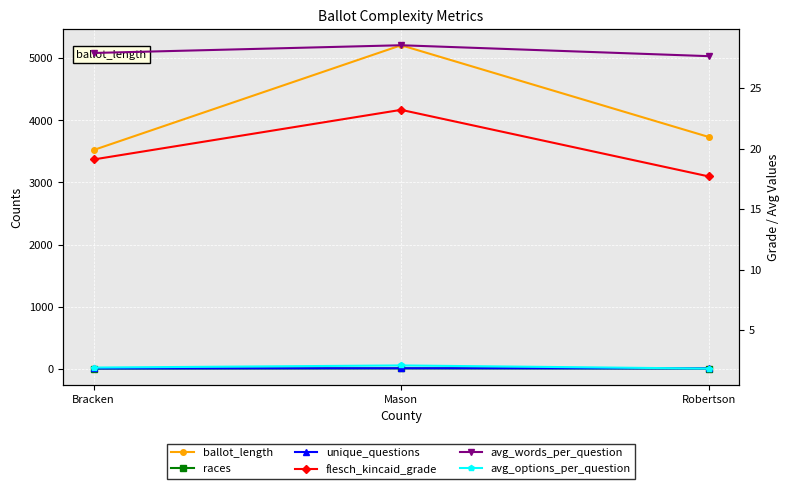

True or false: flesch_kincaid_grade has a value of 6.7 at Bracken.

False